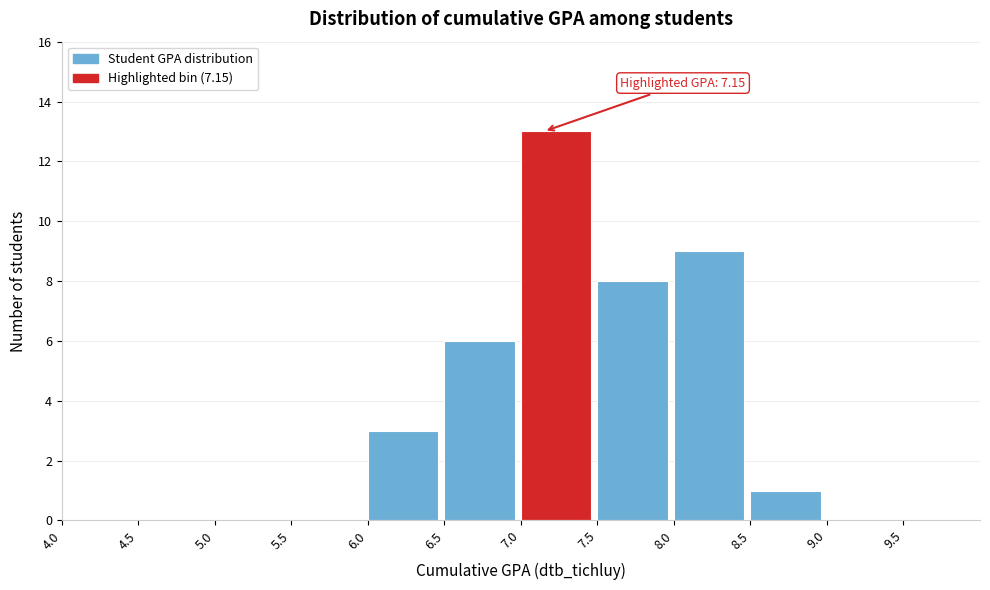

Which range on the x-axis has the tallest bar?

7.0 to 7.5